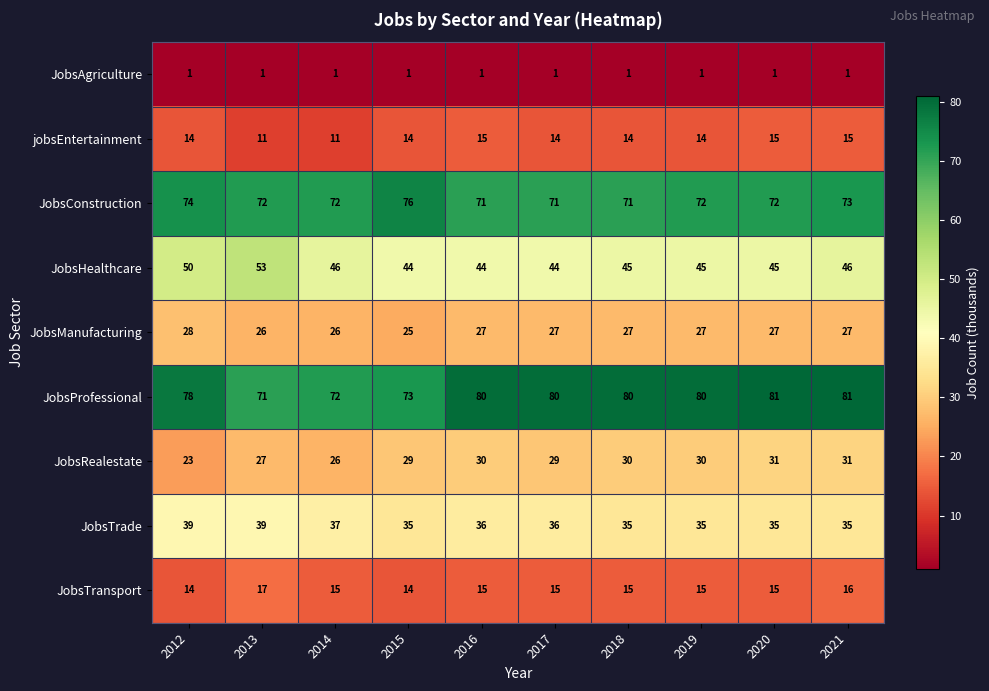

Rank the series at 2019 from highest to lowest value.

JobsProfessional, JobsConstruction, JobsHealthcare, JobsTrade, JobsRealestate, JobsManufacturing, JobsTransport, jobsEntertainment, JobsAgriculture